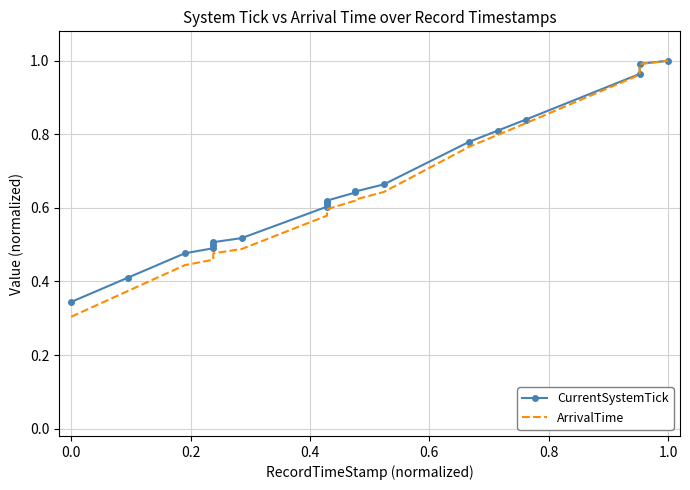

What is the label of the 6th point from the left?

1.0